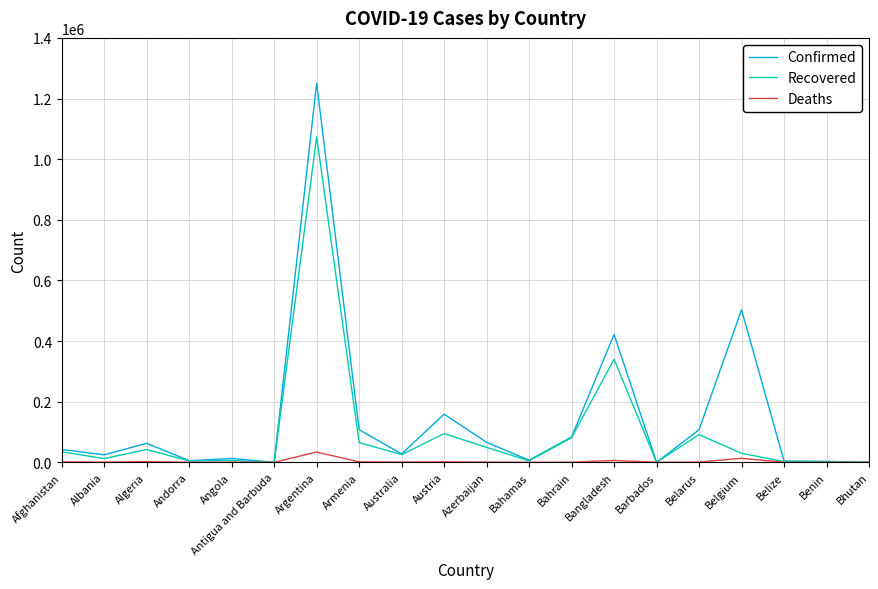

What is the spread (max minus min) of values at Algeria?

60631